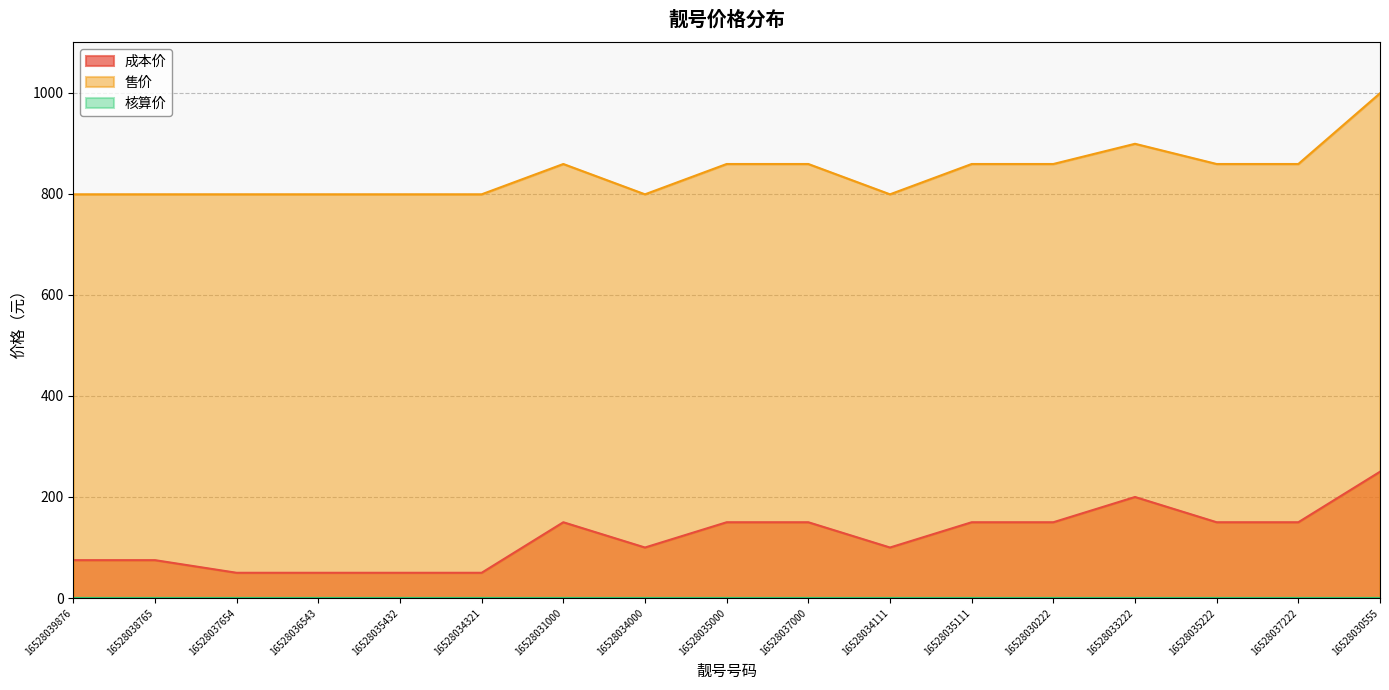

Is it true that 售价 equals 581 at 16528035000?

False